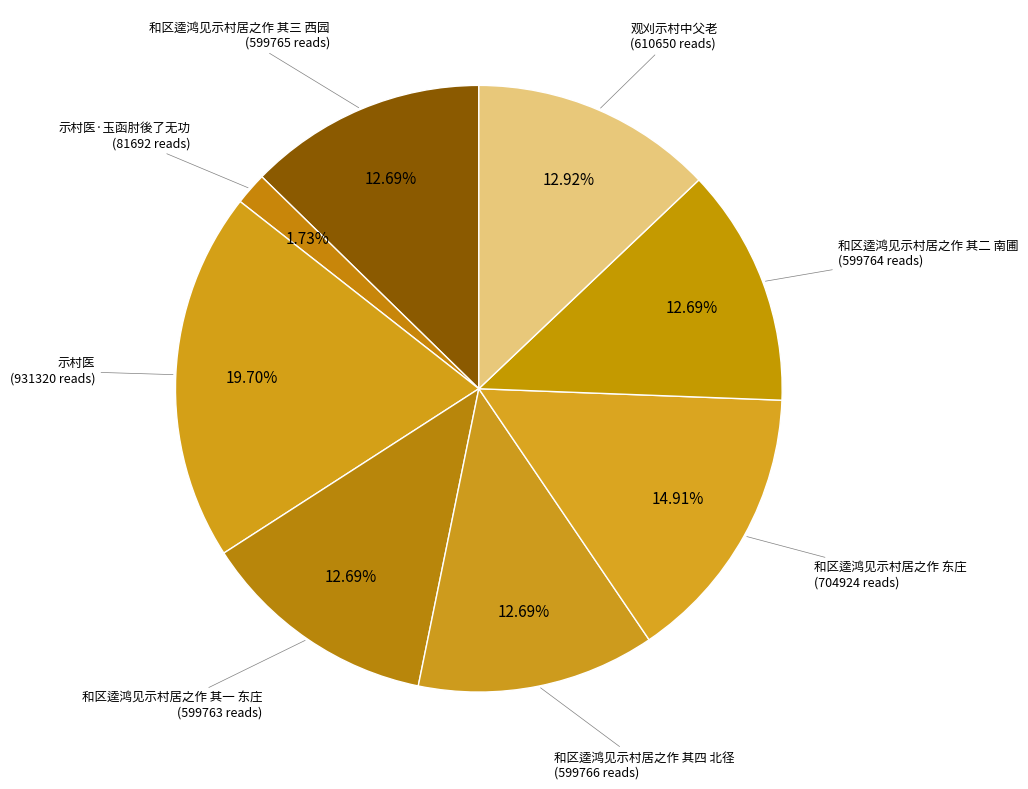

Which category has the smallest portion of the pie?

示村医·玉函肘後了无功